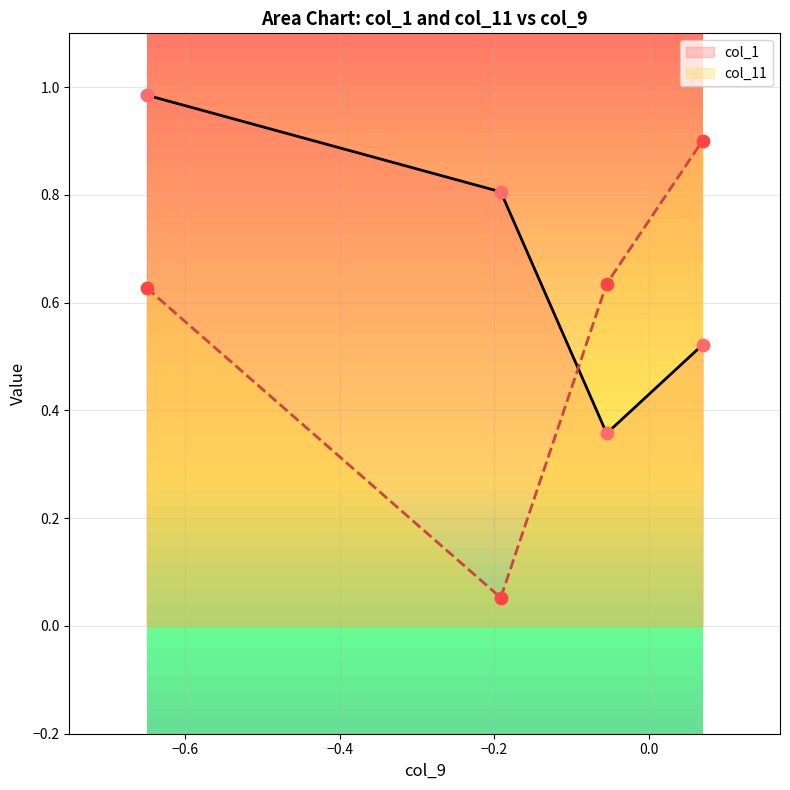

How many times do col_1 and col_11 cross each other?

1